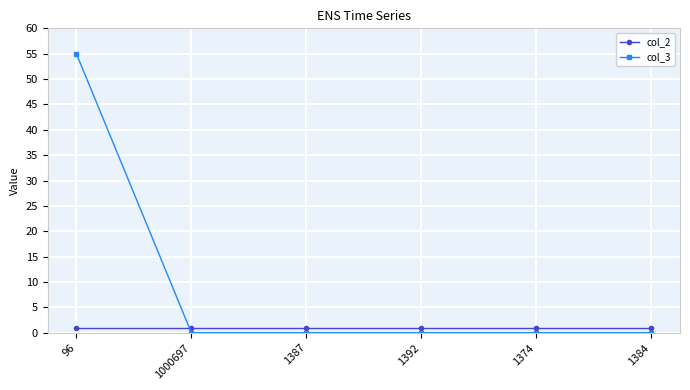

Which series changed the most between 96 and 1384?

col_3